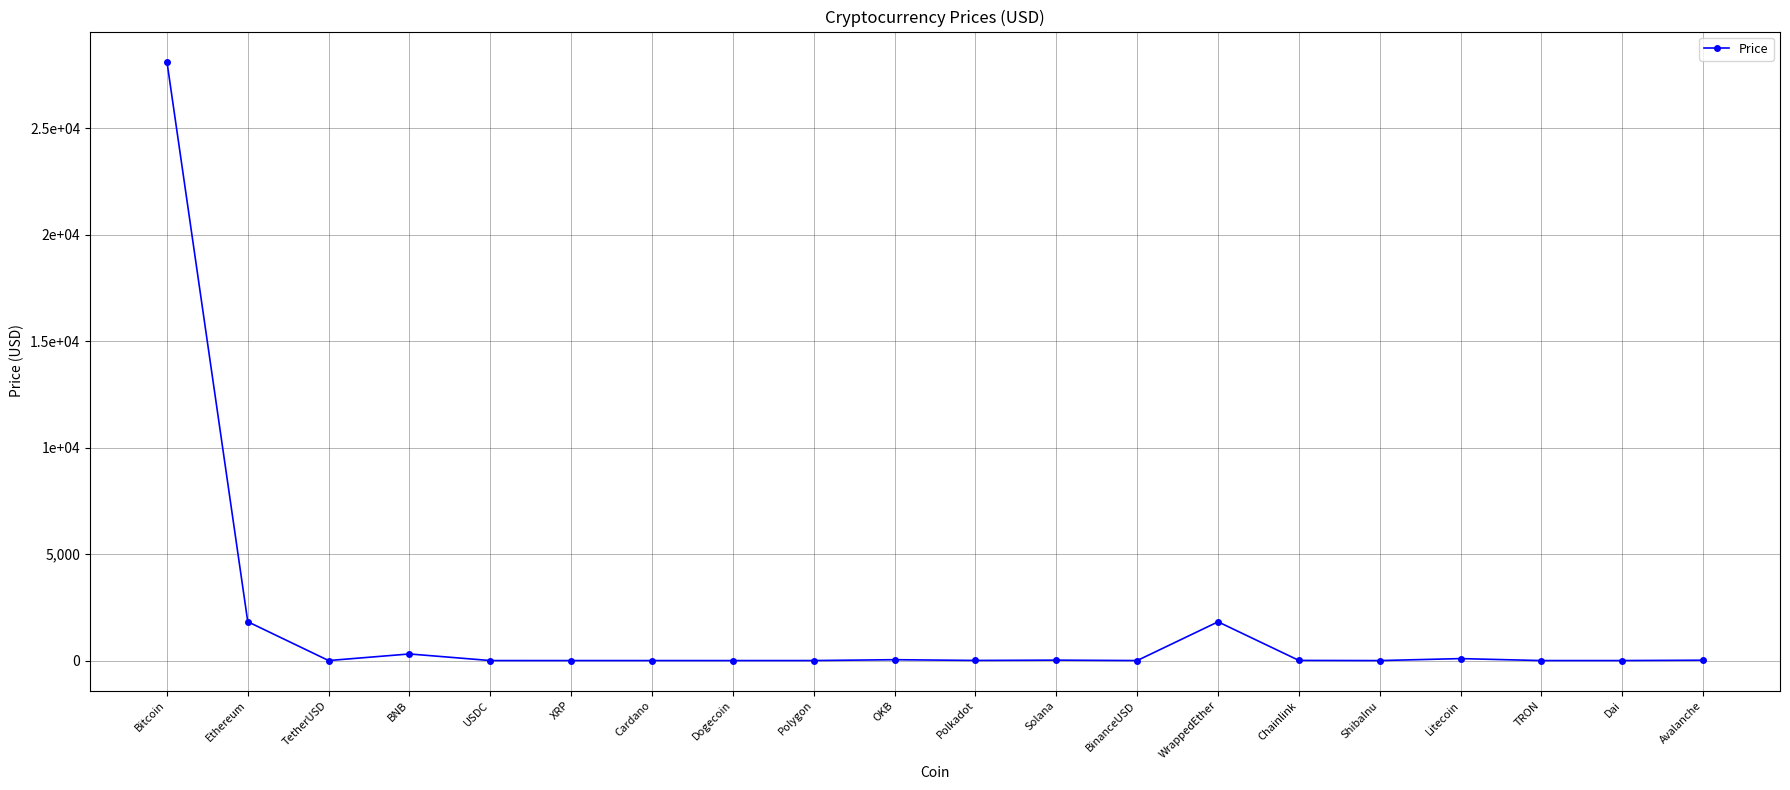

True or false: the data shows 66.4 at OKB.

False